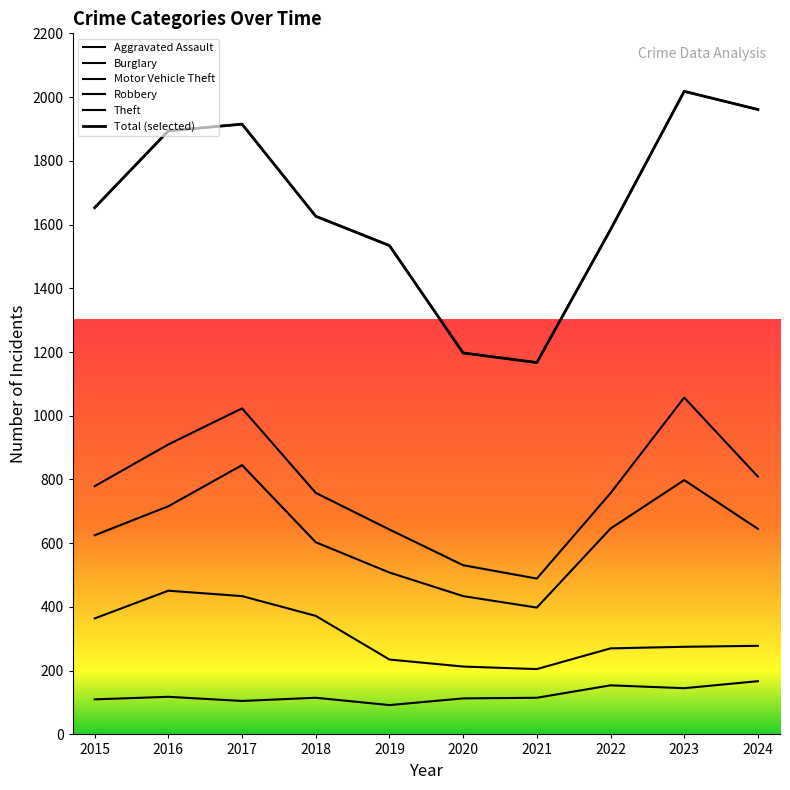

Which category has the highest value across all series?

2023